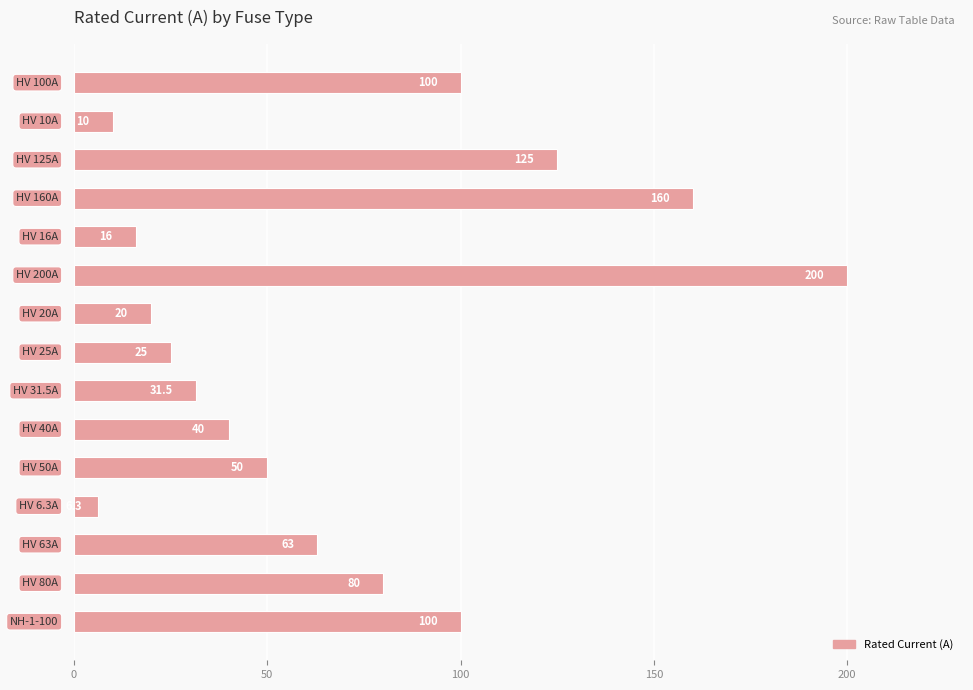

What is the greatest value displayed?

200.0